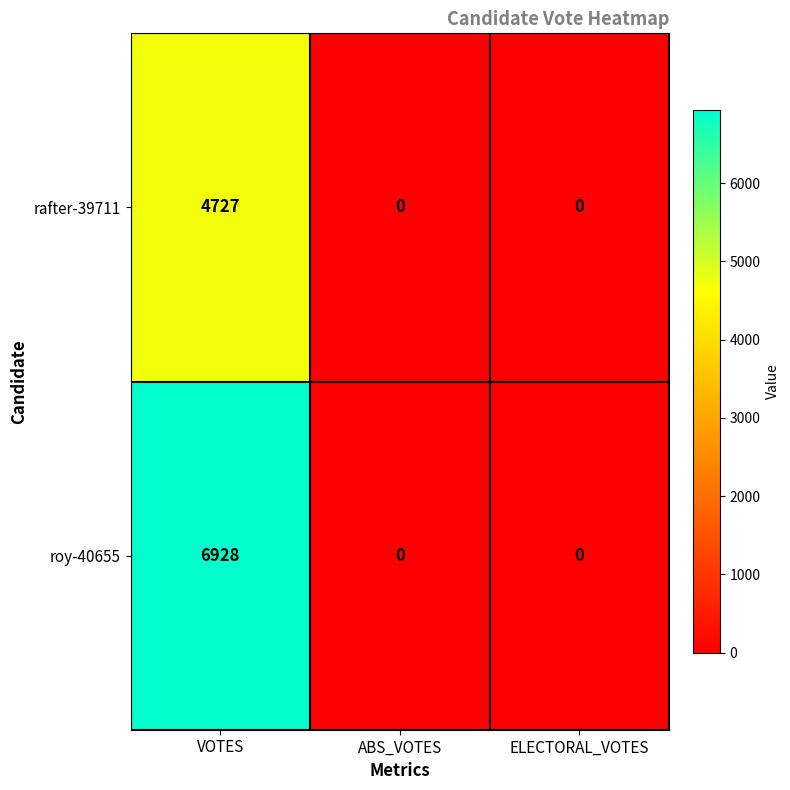

Which category has the highest value in the rafter-39711 series?

VOTES